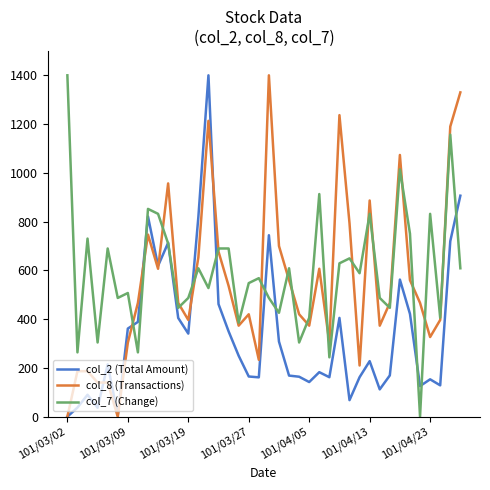

What is the maximum value for col_2 (Total Amount)?

1400.0